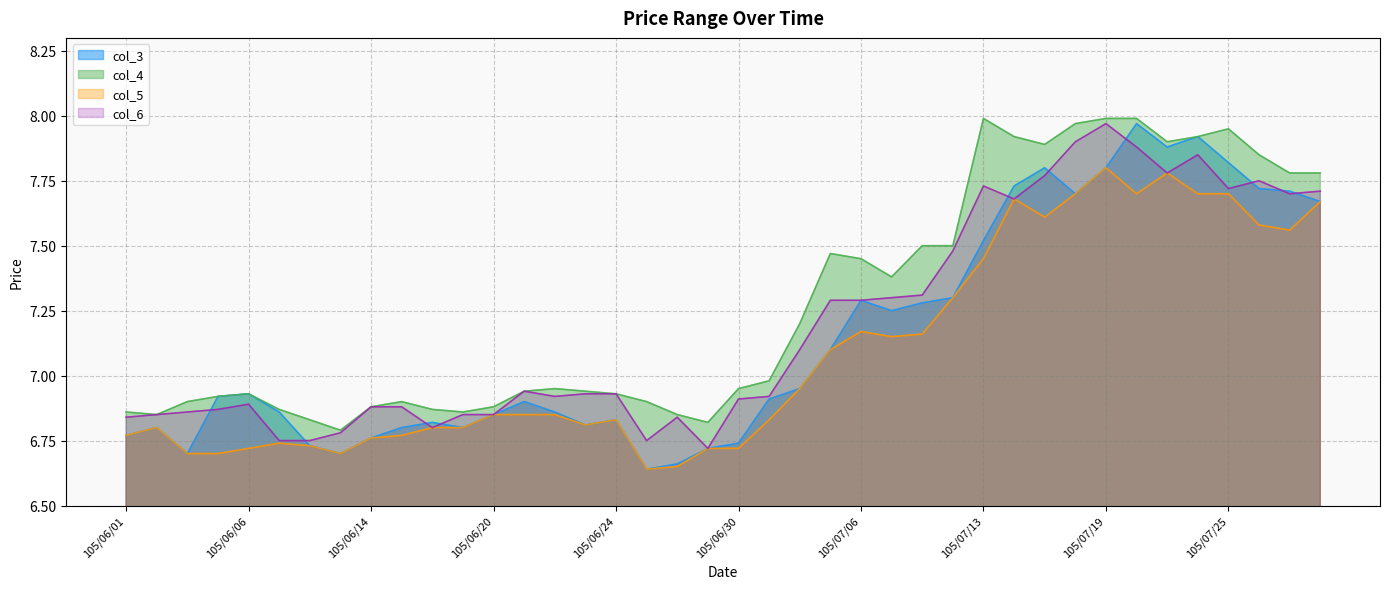

In col_6, how many points are lower than both neighbors (excluding endpoints)?

8